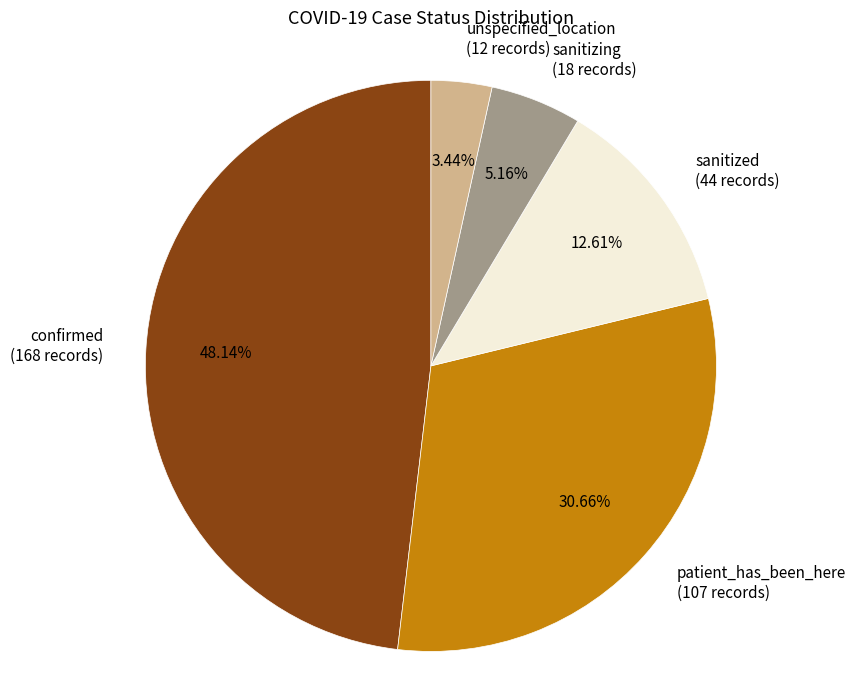

How many slices are in this pie chart?

5